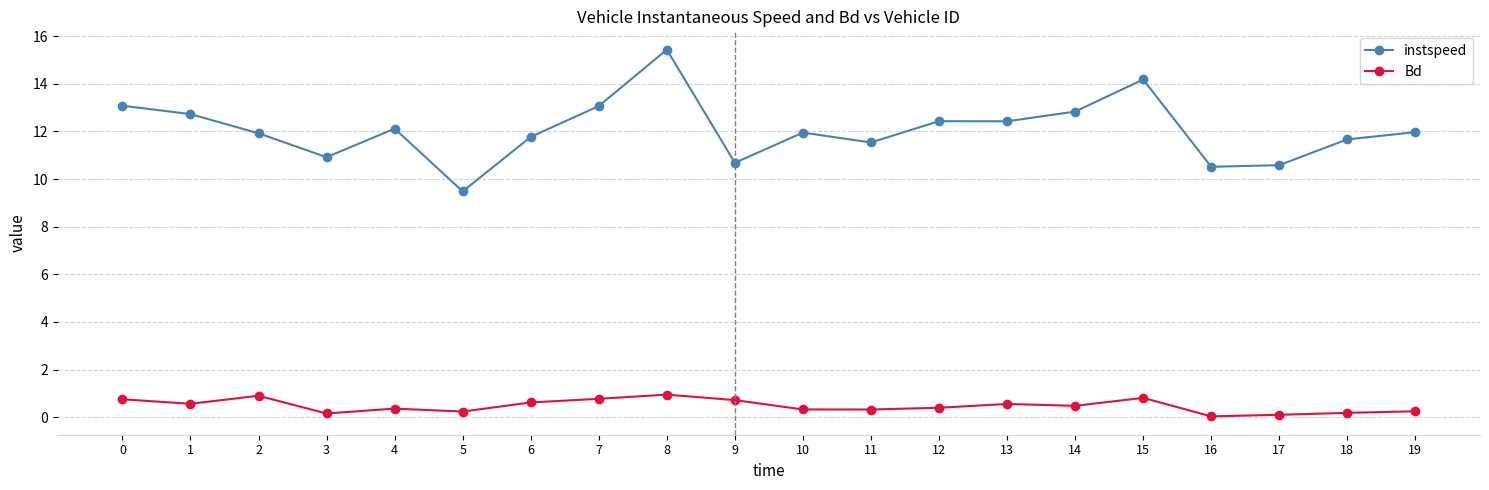

True or false: instspeed and Bd cross at least once.

False